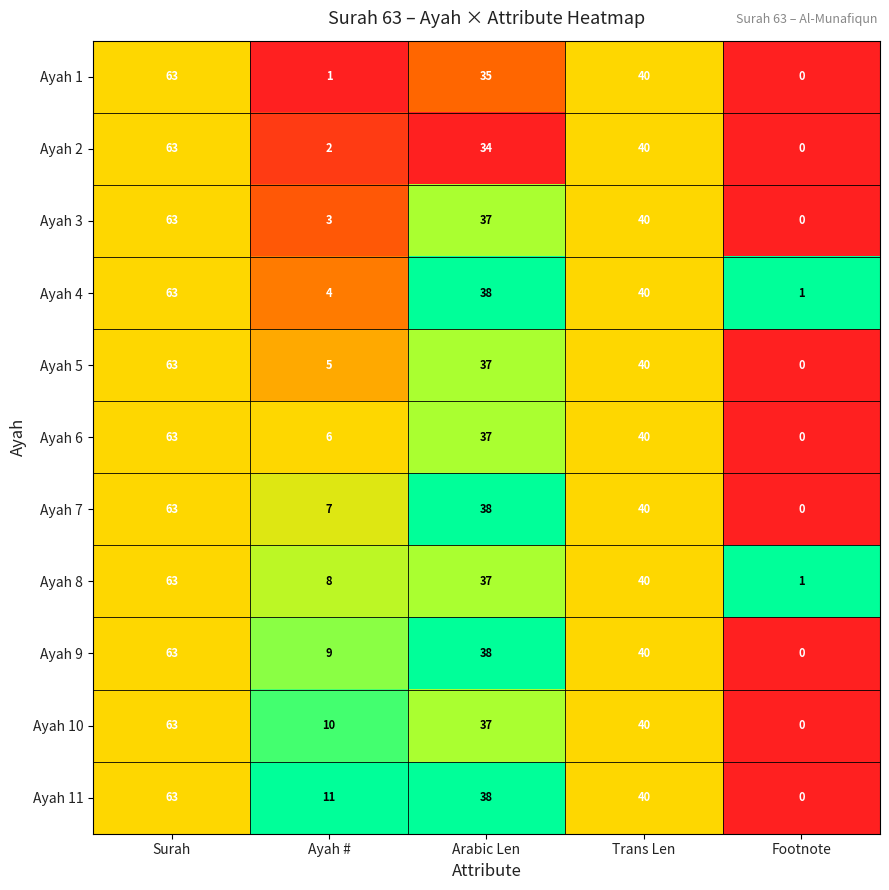

Which category has the highest value across all series?

Surah